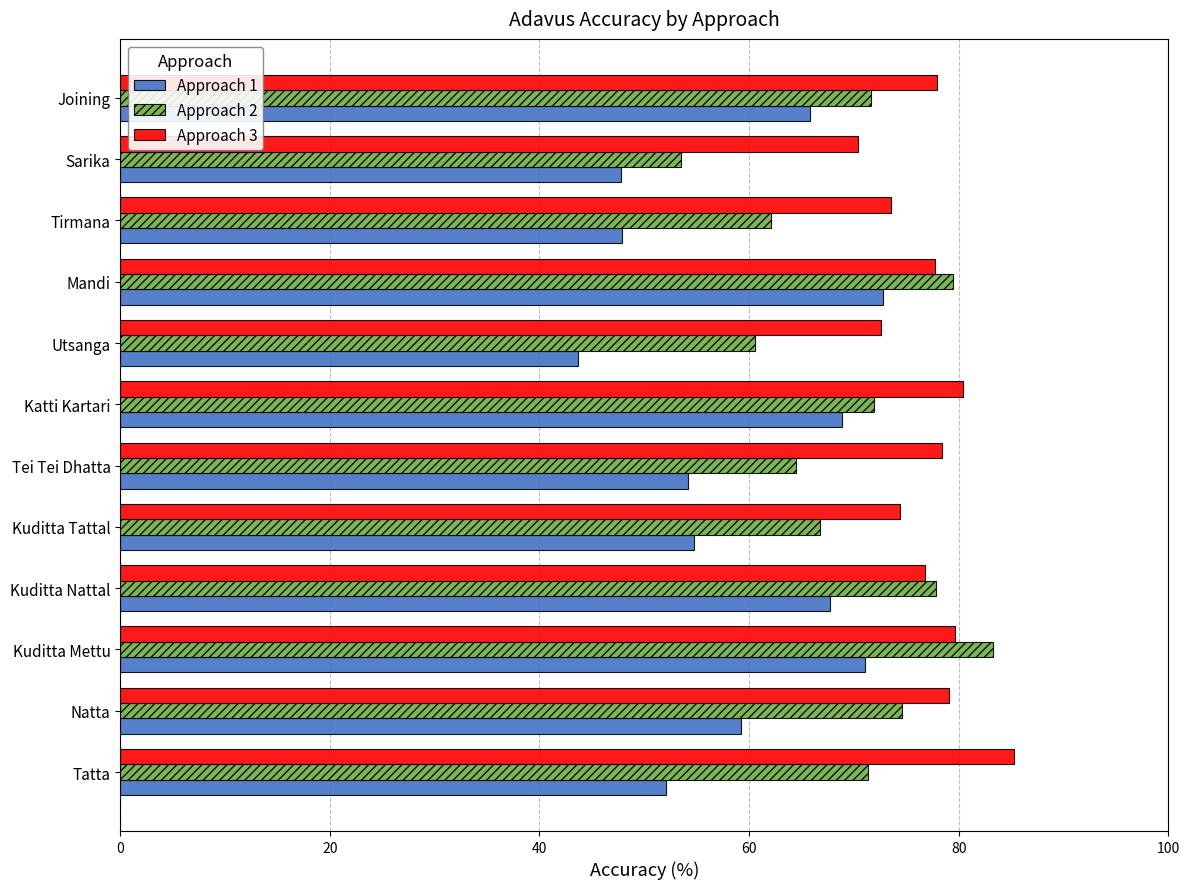

At which label is Approach 1 closest to 58?

Natta